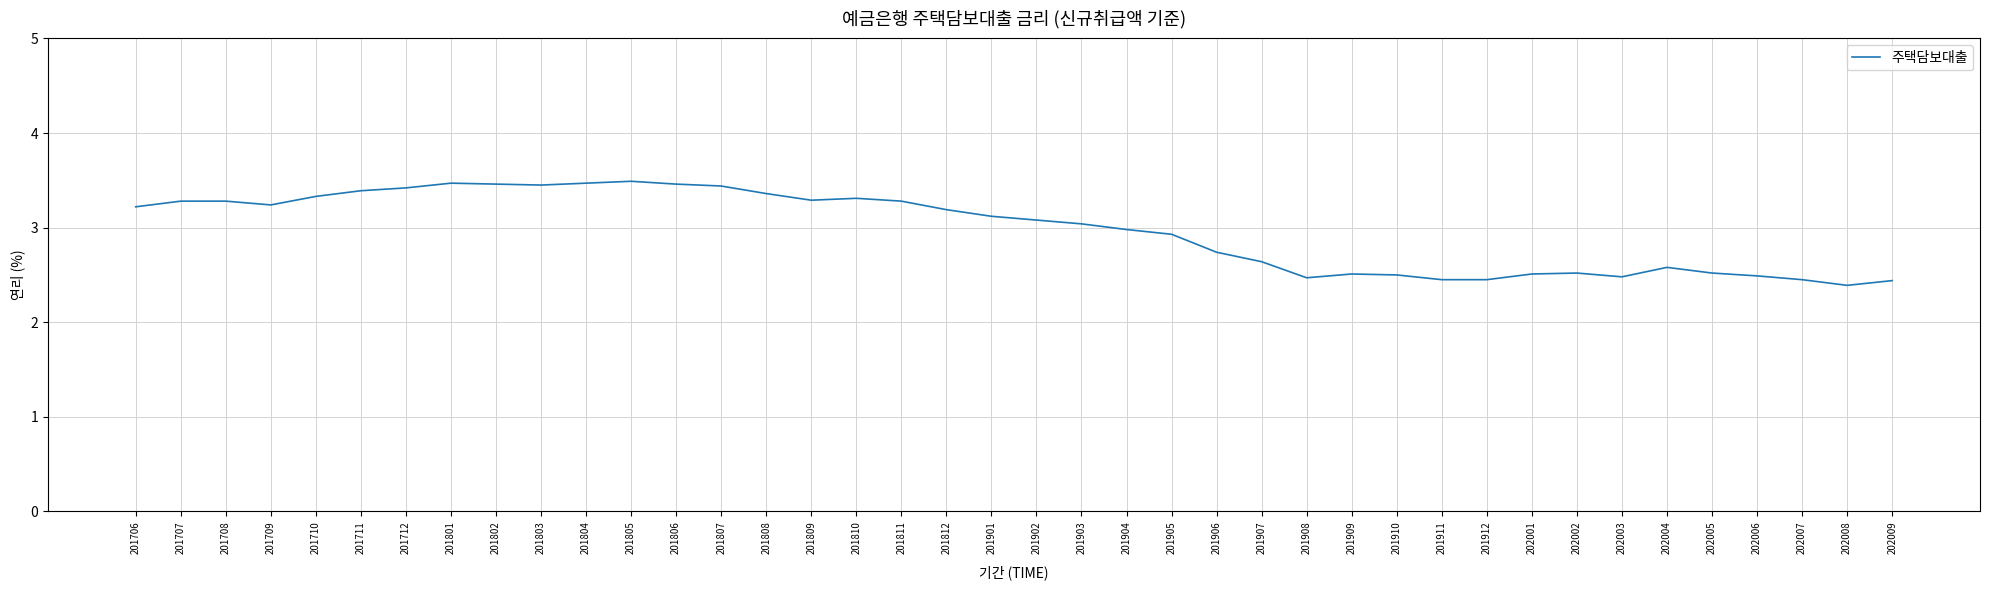

The chart shows a value of 2.5 at 201911. True or false?

True